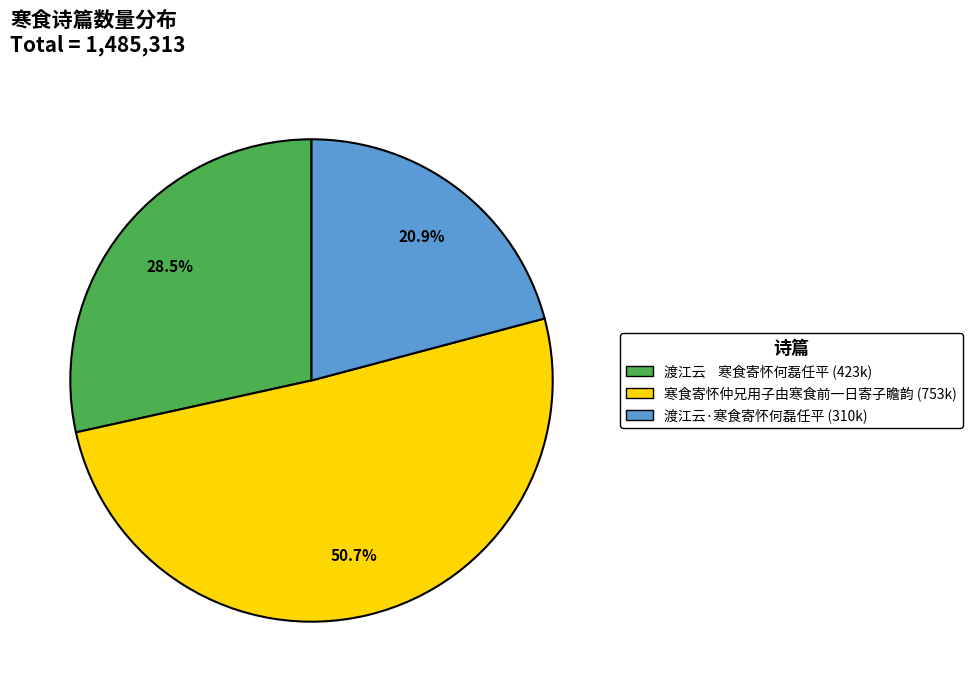

Between 寒食寄怀仲兄用子由寒食前一日寄子瞻韵 and 渡江云 寒食寄怀何磊任平, which is larger?

寒食寄怀仲兄用子由寒食前一日寄子瞻韵